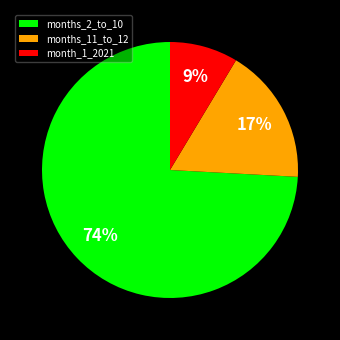

Do months_11_to_12 and month_1_2021 together represent more than half of the pie?

No